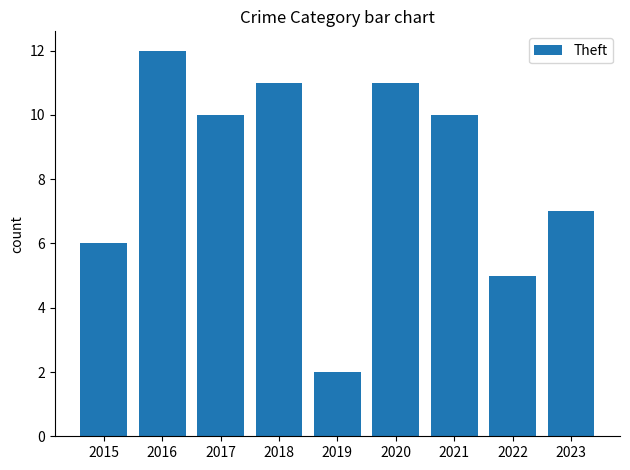

What is the sum of the values at 2023 and 2020?

18